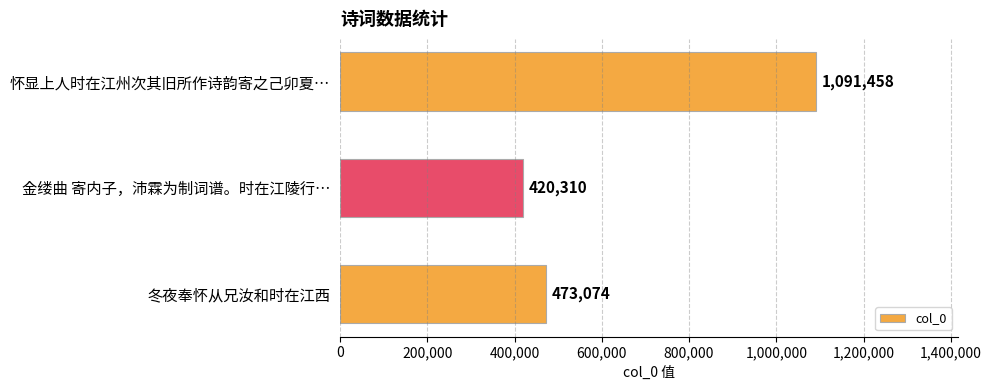

Reading top to bottom, what are all the values shown in this chart?

怀显上人时在江州次其旧所作诗韵寄之己卯夏…=1091458	金缕曲 寄内子，沛霖为制词谱。时在江陵行…=420310	冬夜奉怀从兄汝和时在江西=473074